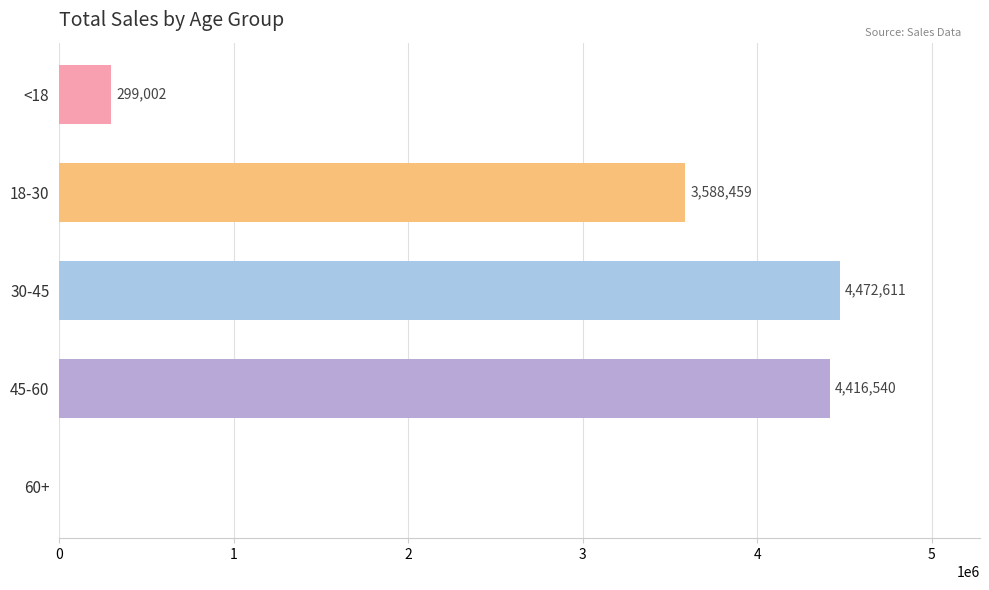

Between 30-45 and 18-30, which is larger?

30-45